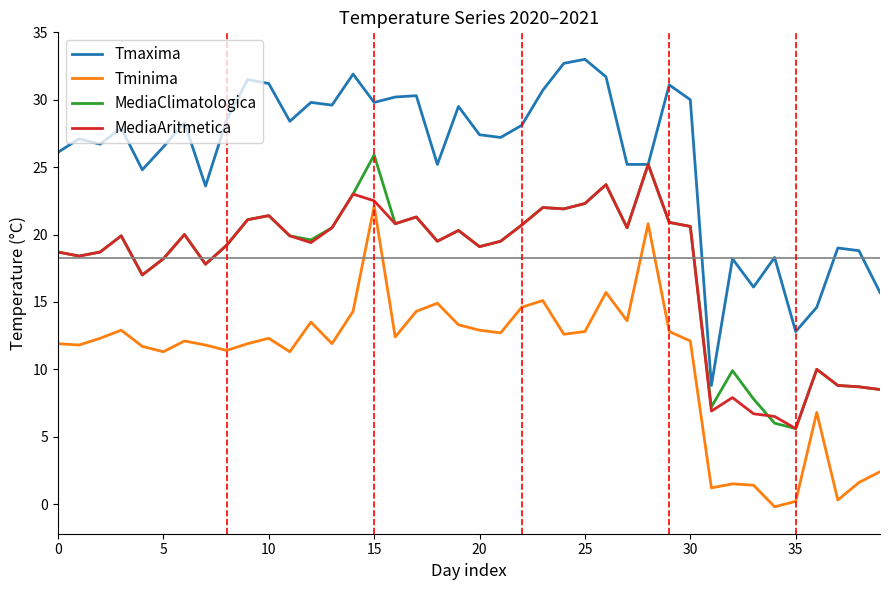

True or false: Tmaxima and Tminima cross at least once.

False